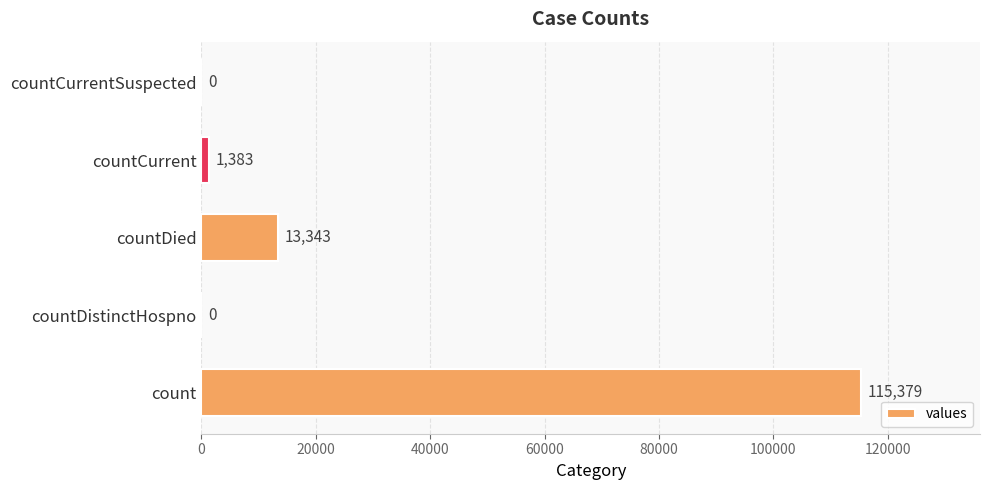

Between countCurrent and countCurrentSuspected, which is larger?

countCurrent